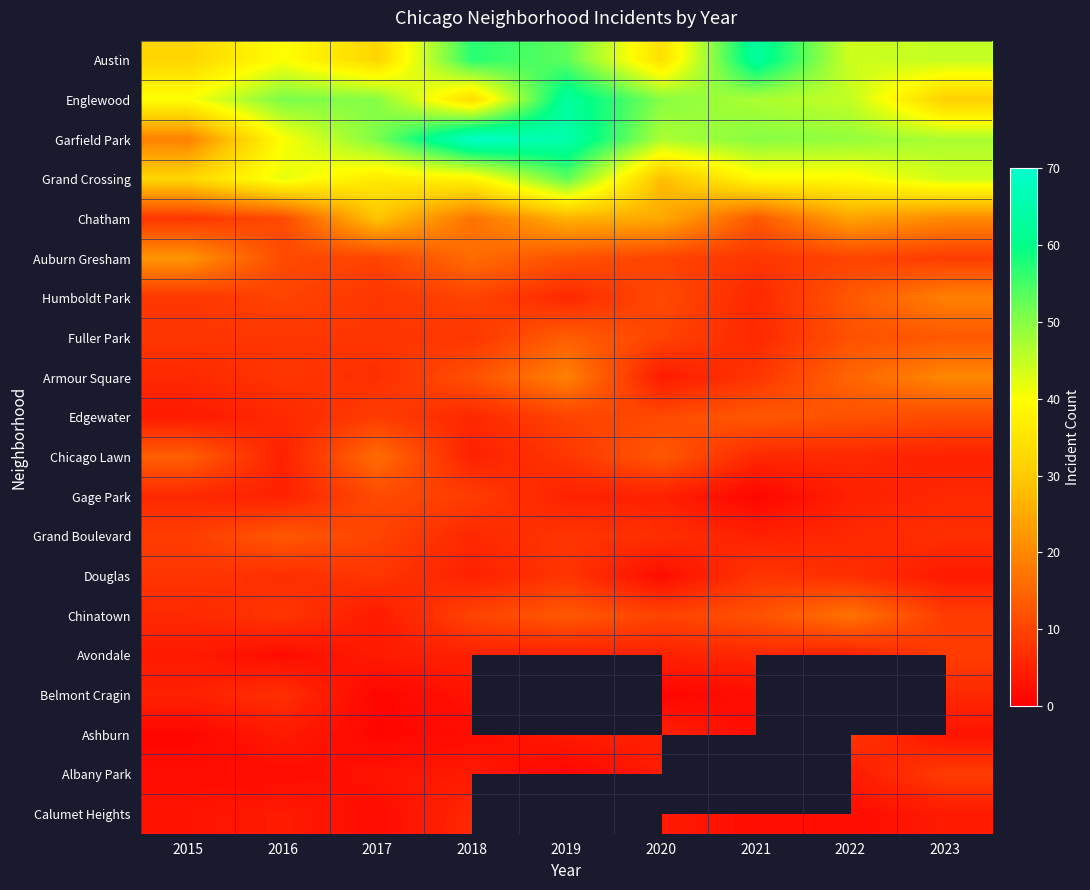

At which label does Grand Crossing reach its minimum?

2020